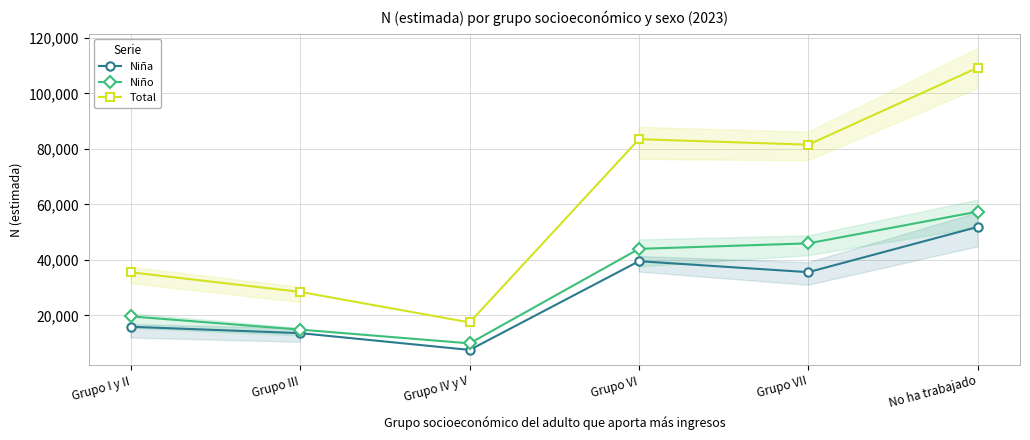

Rank the series at Grupo IV y V from lowest to highest value.

Niña, Niño, Total